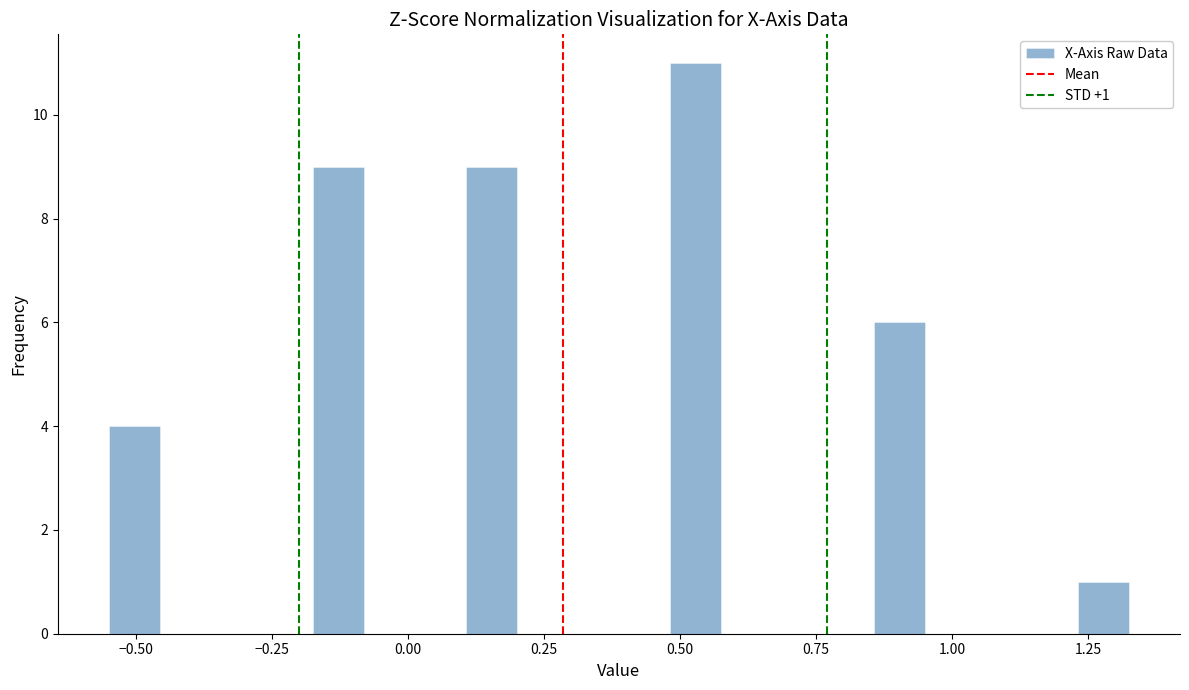

Around what value on the x-axis is the tallest bar? Give the approximate position of its centre, as read against the axis.

0.55